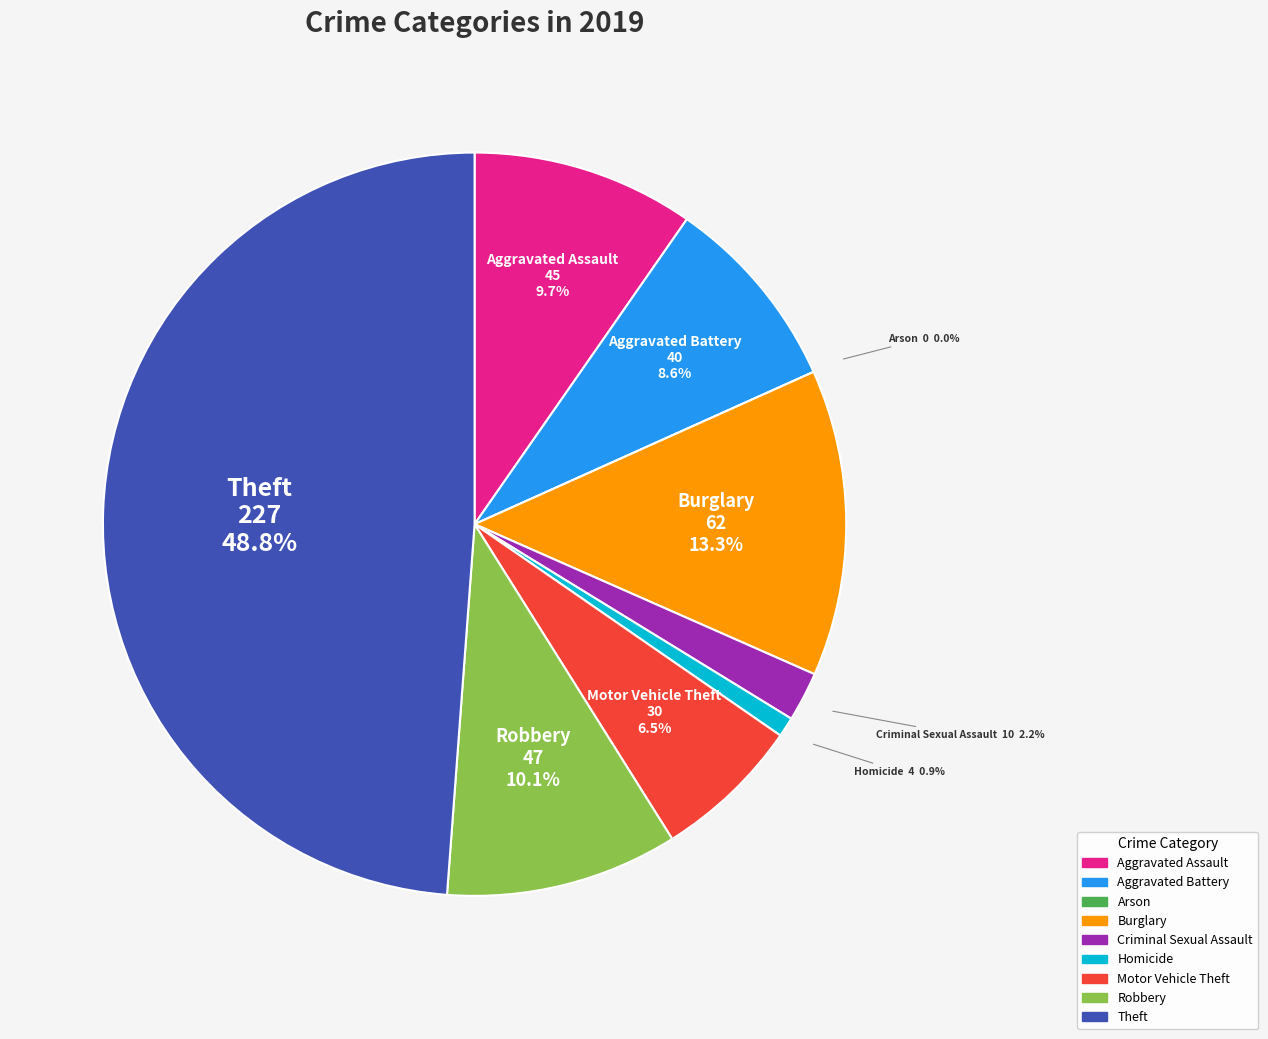

What is the change in value from Burglary to Theft?

+165